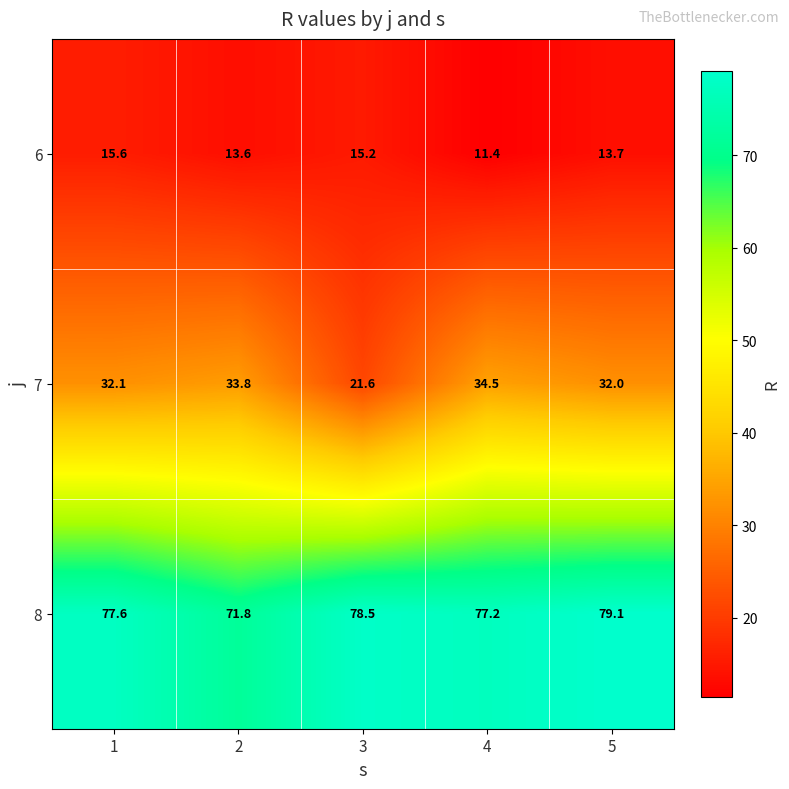

What is the difference between the maximum and minimum values in the 6 series?

4.2